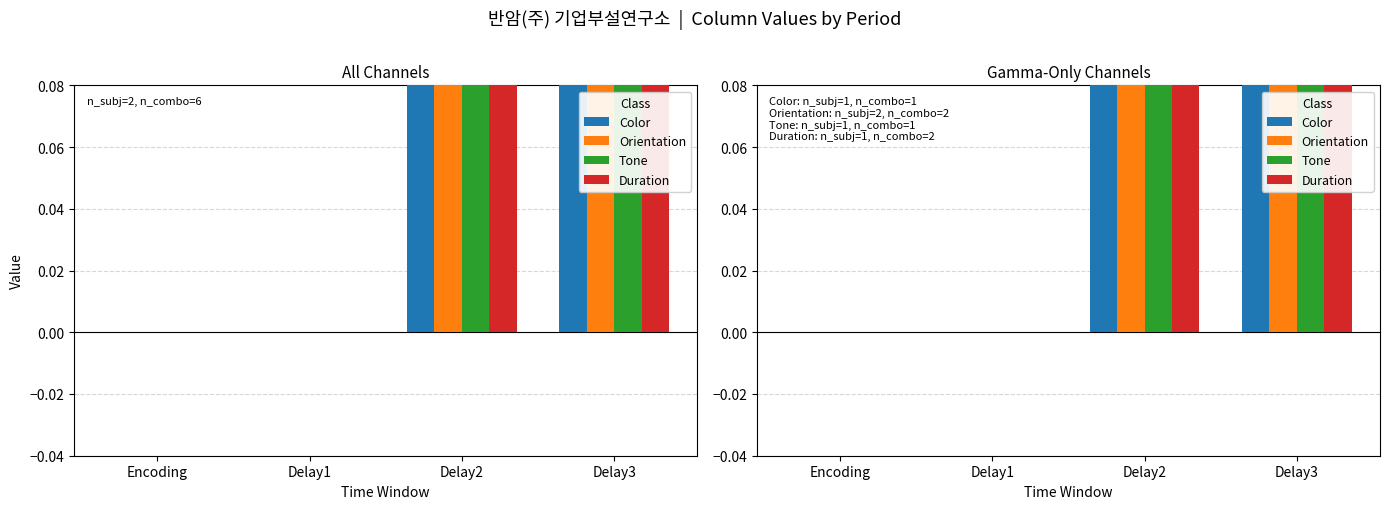

True or false: Orientation has a value of -0.5 at Encoding.

False